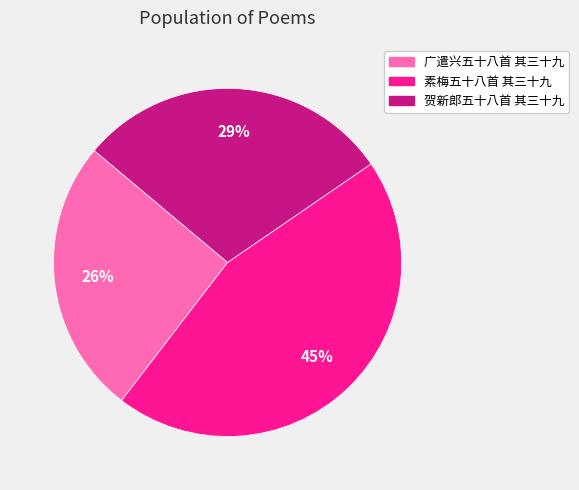

Is 广遣兴五十八首 其三十九 the majority of the pie?

No